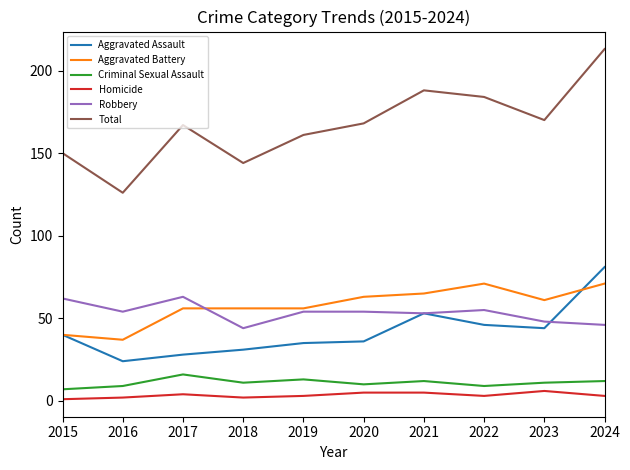

Which series has the largest range (max minus min)?

Total